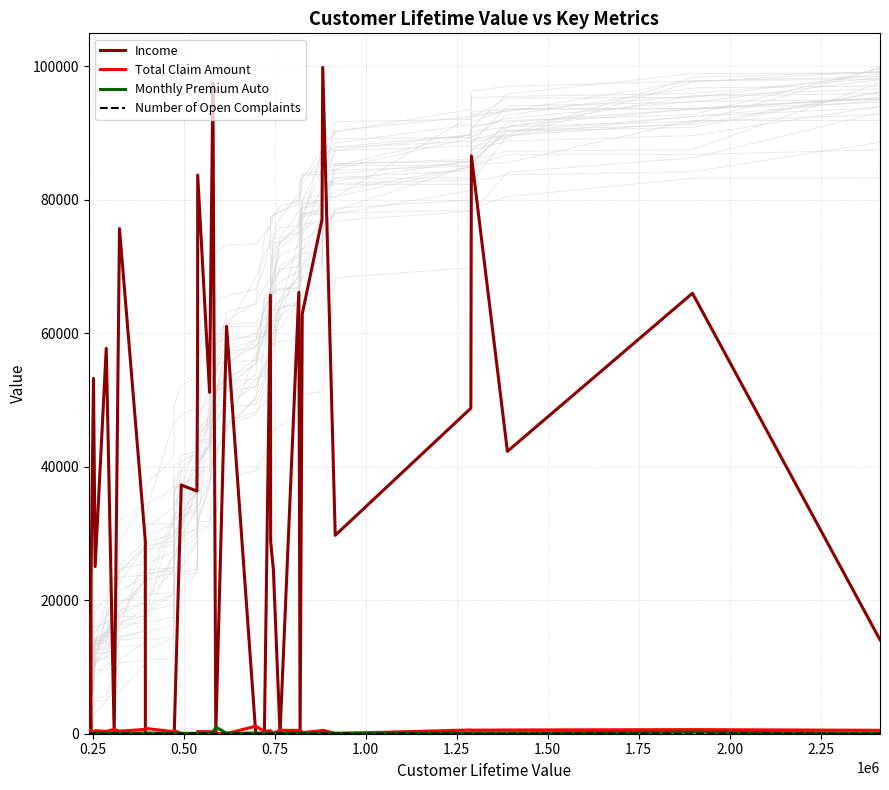

What is the sum of all Total Claim Amount values?

15568